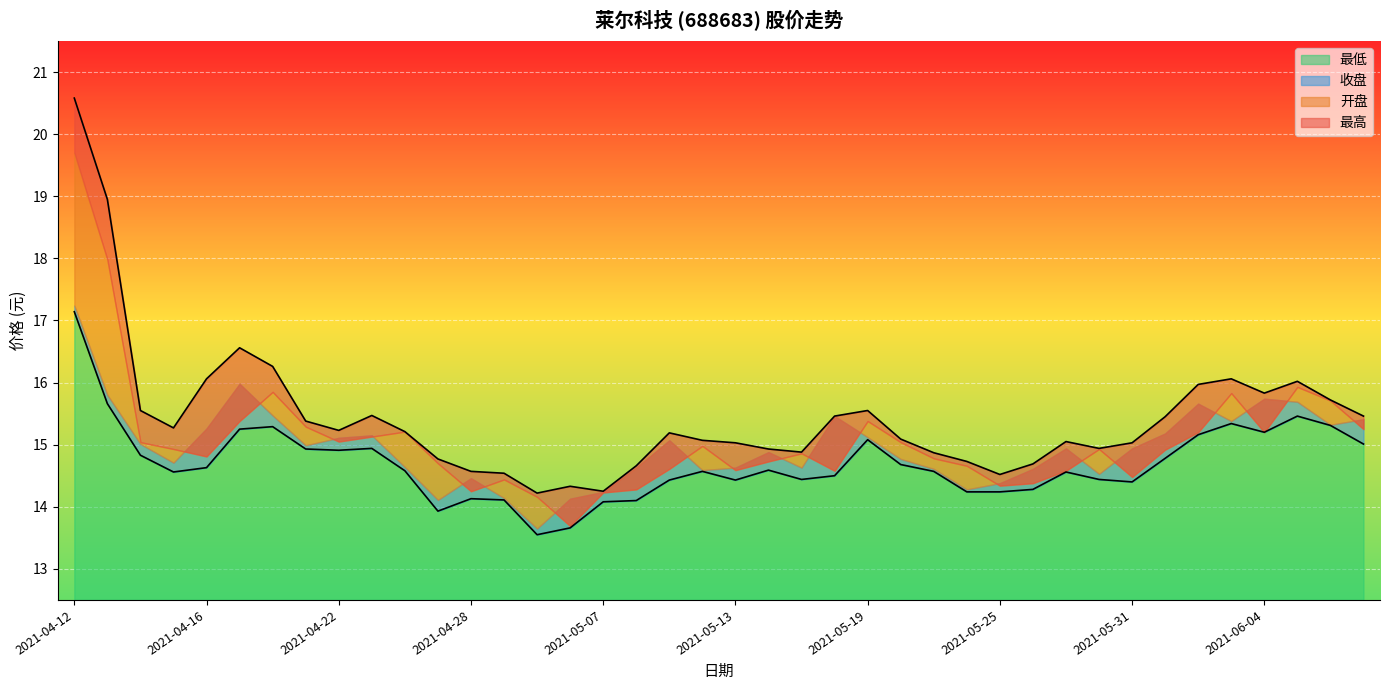

At which label does 最高 first exceed 15?

2021-04-12